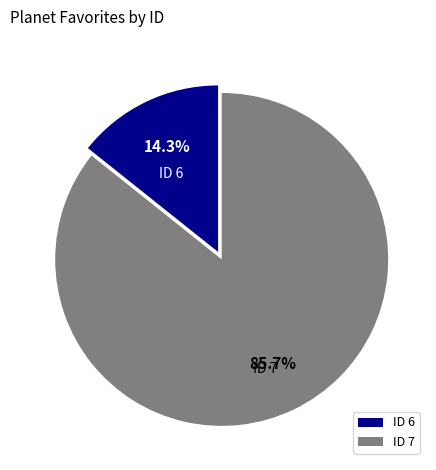

How much of the chart is everything except ID 6?

85.7%